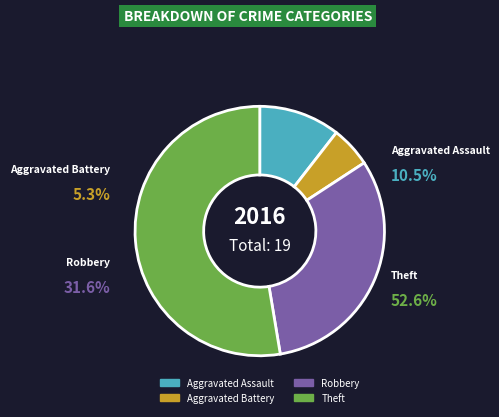

To the nearest percent, what is the difference between the Aggravated Assault and Aggravated Battery slice percentages?

5%